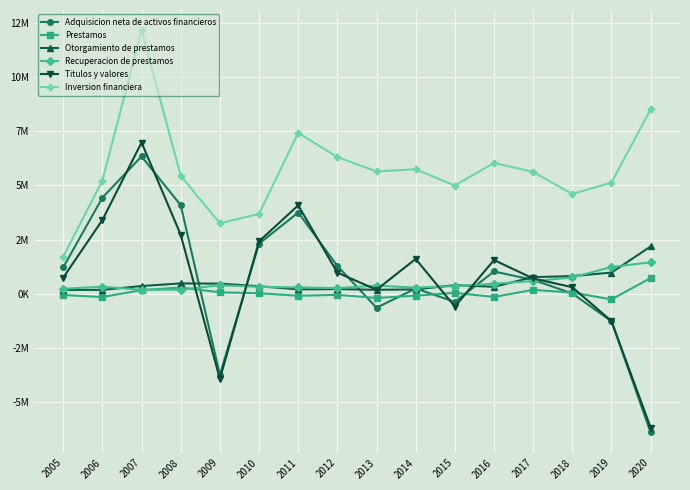

What are all the series names shown in the legend?

Adquisicion neta de activos financieros, Prestamos, Otorgamiento de prestamos, Recuperacion de prestamos, Titulos y valores, Inversion financiera